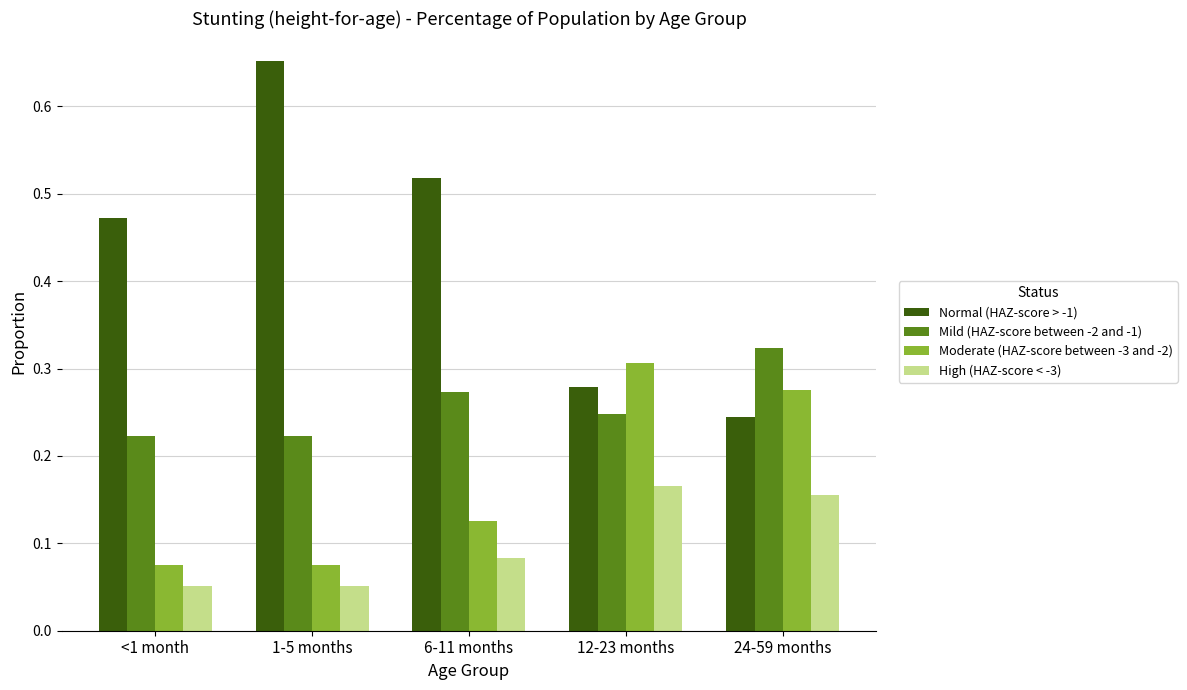

How many categories are shown in the chart?

5